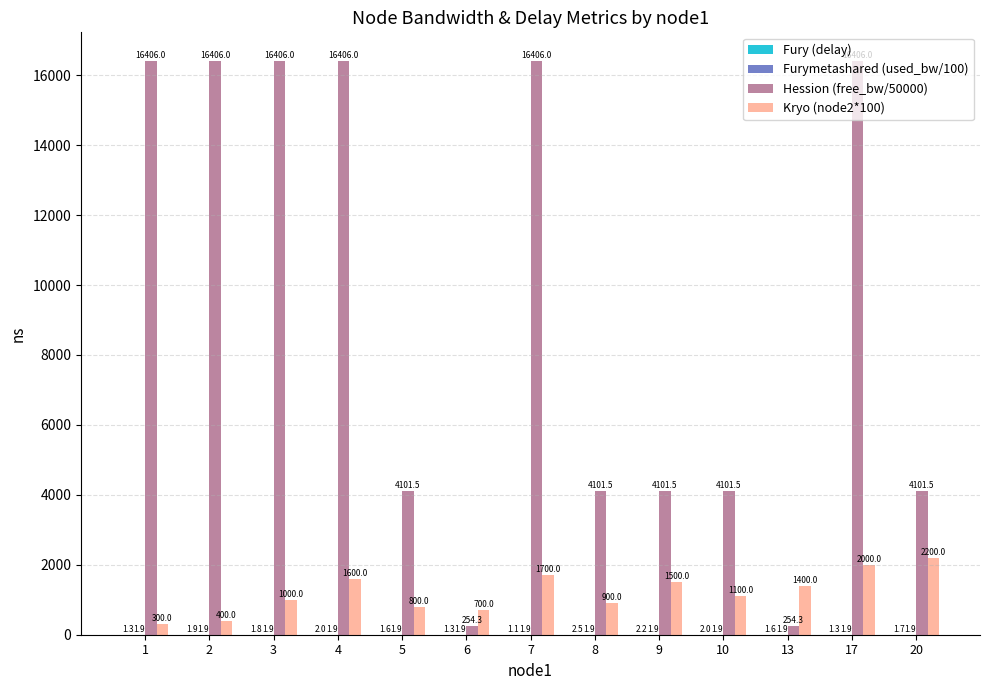

At which label is Kryo (node2*100) closest to 1250?

10